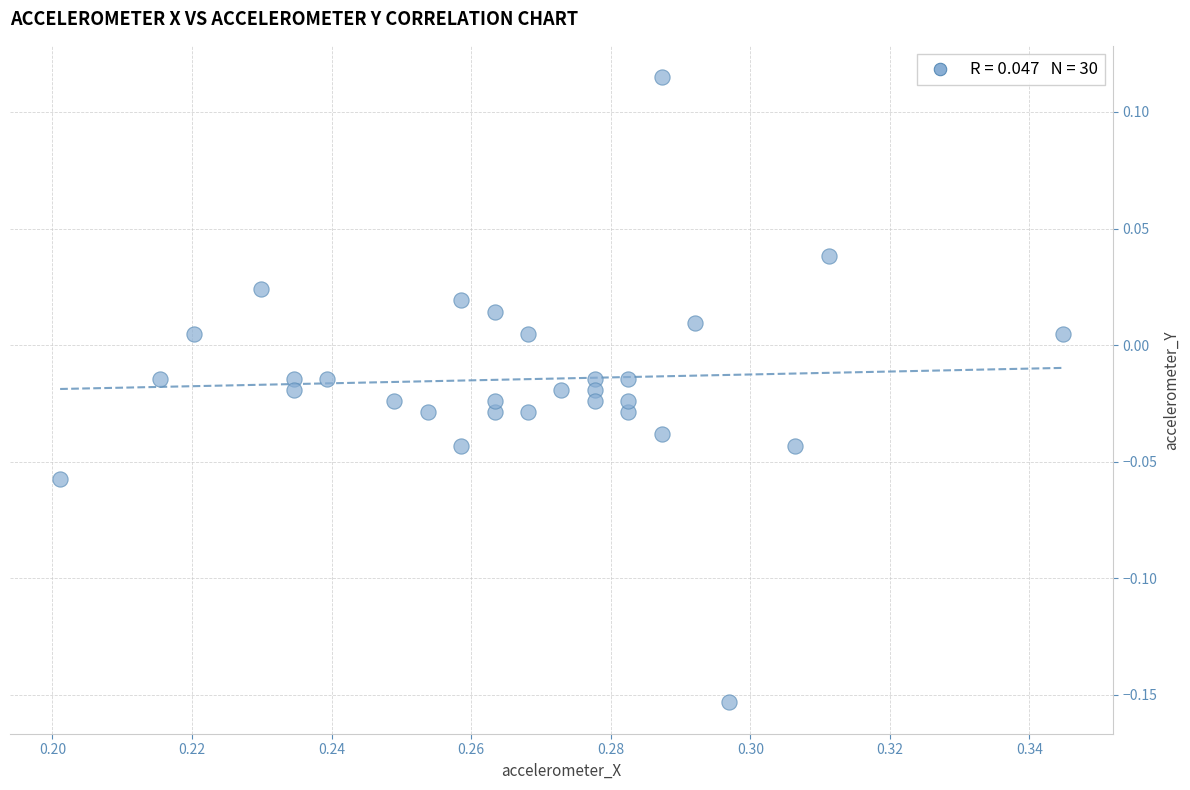

What is the range of Y values (max minus min)?

0.3